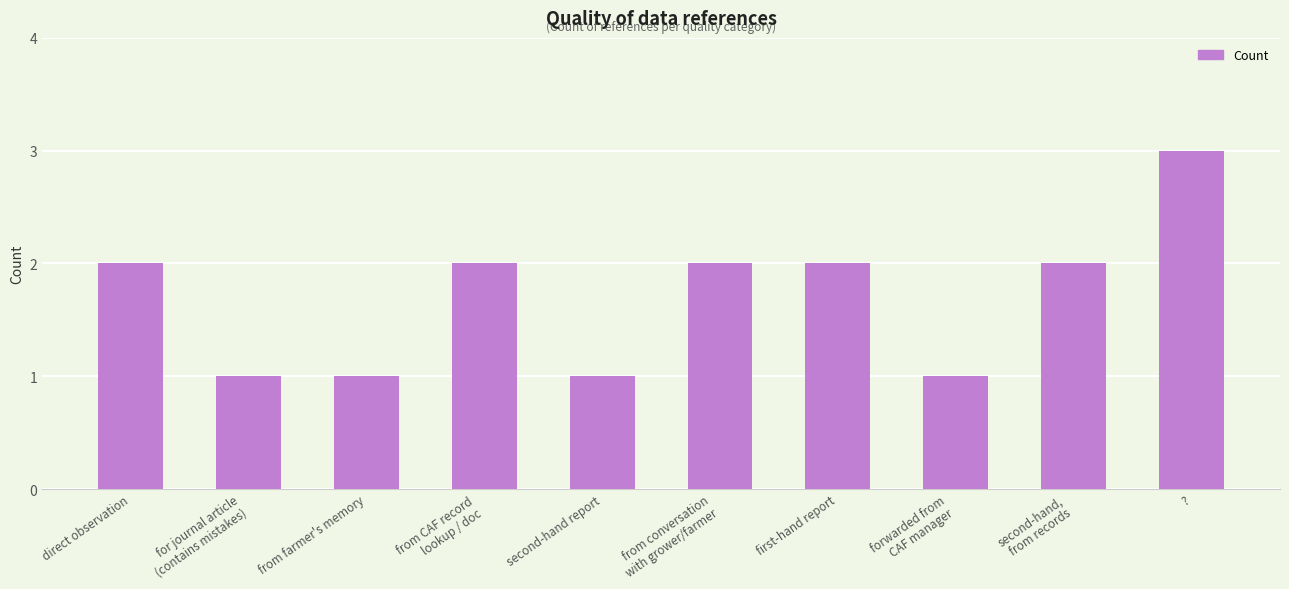

Does the chart contain any negative values?

No